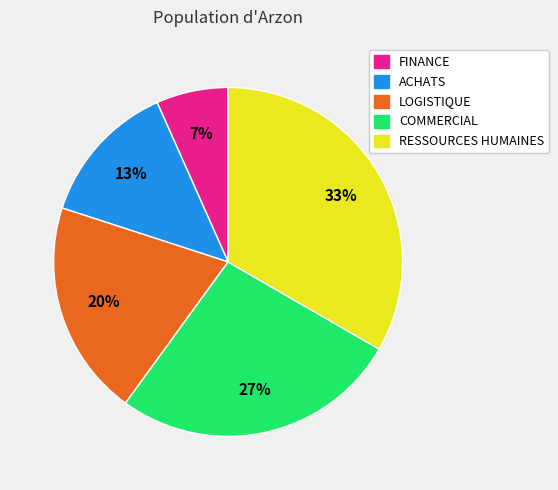

Which category has the smallest portion of the pie?

FINANCE